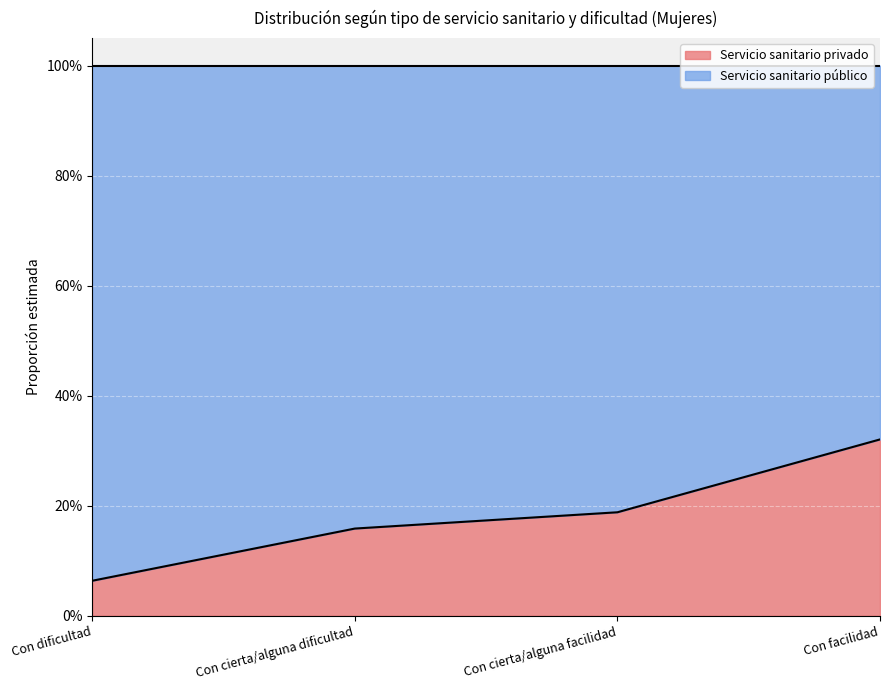

True or false: the data shows 0.1 at Con dificultad.

True